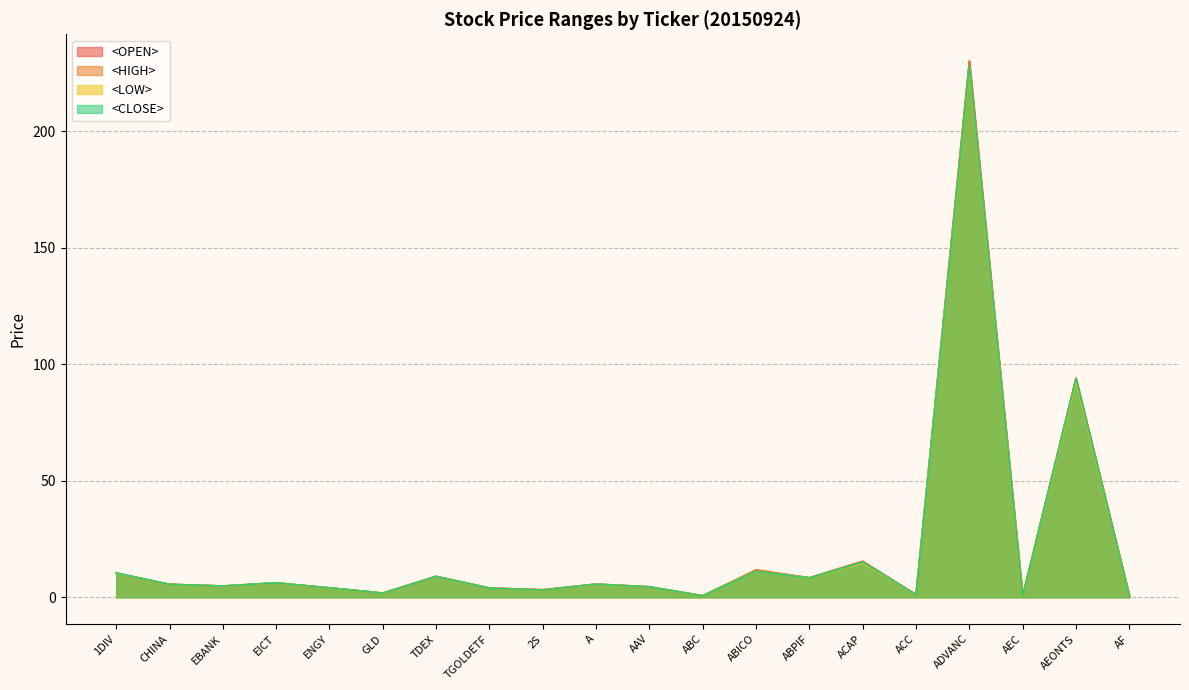

What is the difference between the <HIGH> values at AEONTS and A?

88.3